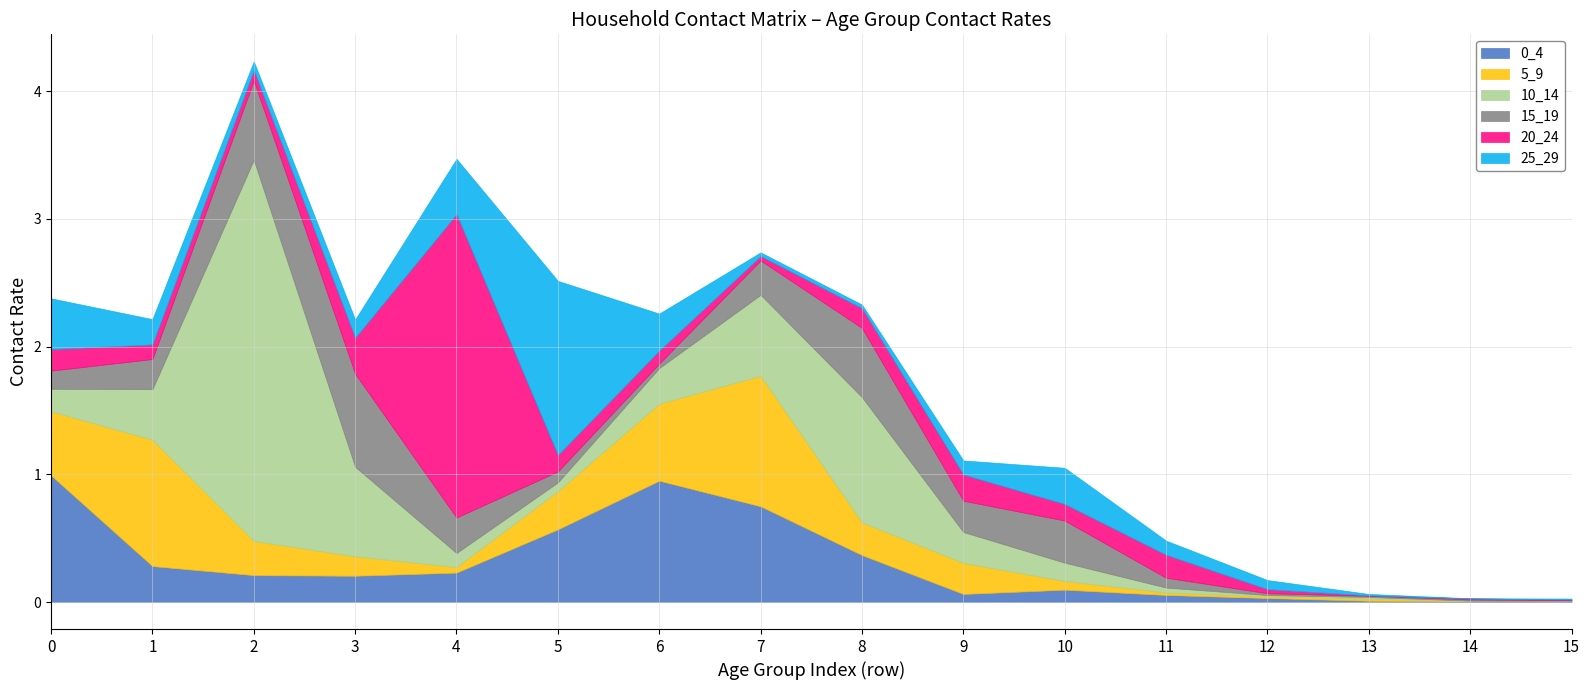

What are all the series names shown in the legend?

0_4, 5_9, 10_14, 15_19, 20_24, 25_29